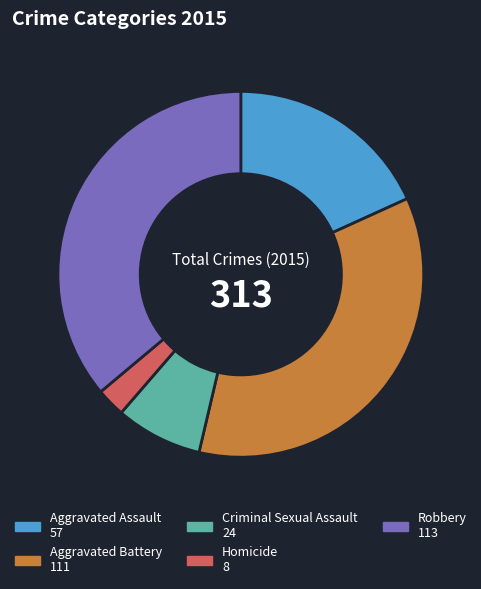

Which category has the smallest portion of the pie?

Homicide